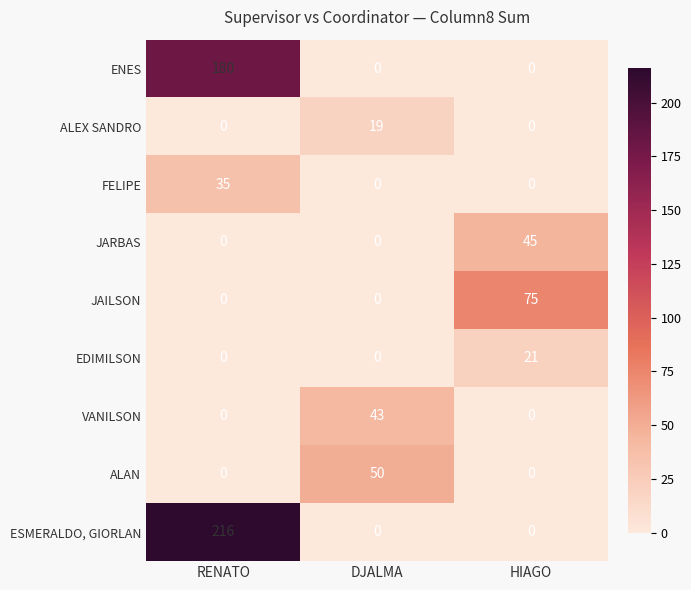

Which series has the largest total across all categories?

ESMERALDO, GIORLAN